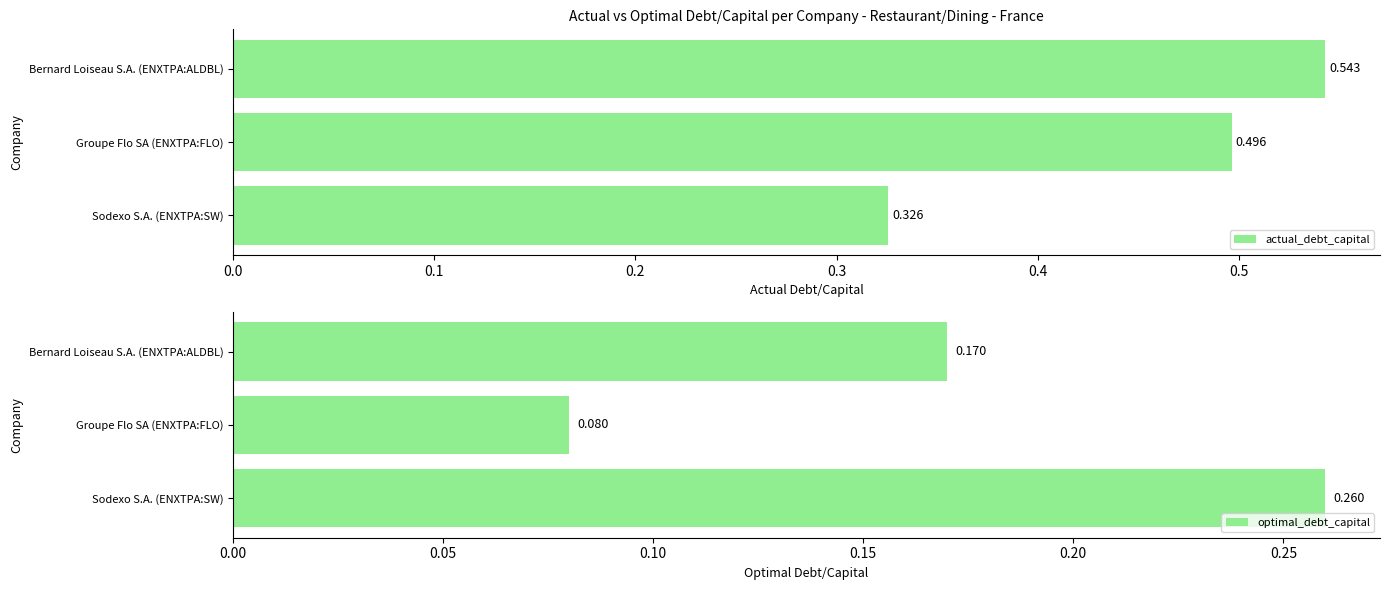

What are all the series names shown in the legend?

actual_debt_capital, optimal_debt_capital